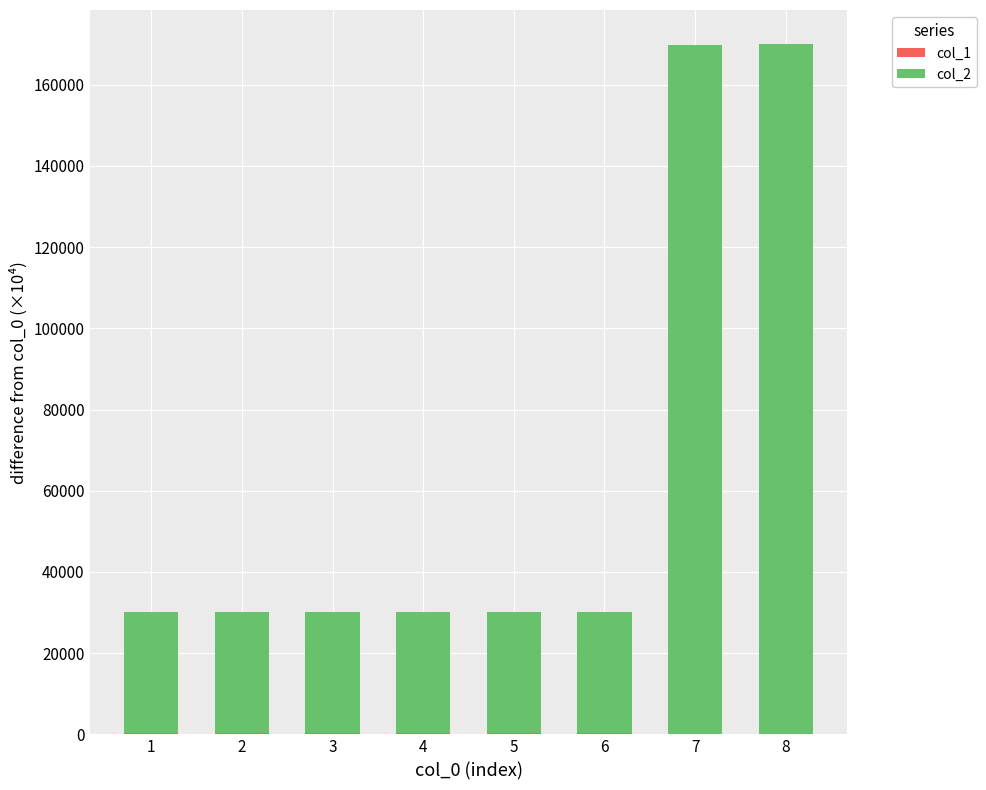

The col_2 series shows 29756.7 at 6. True or false?

True